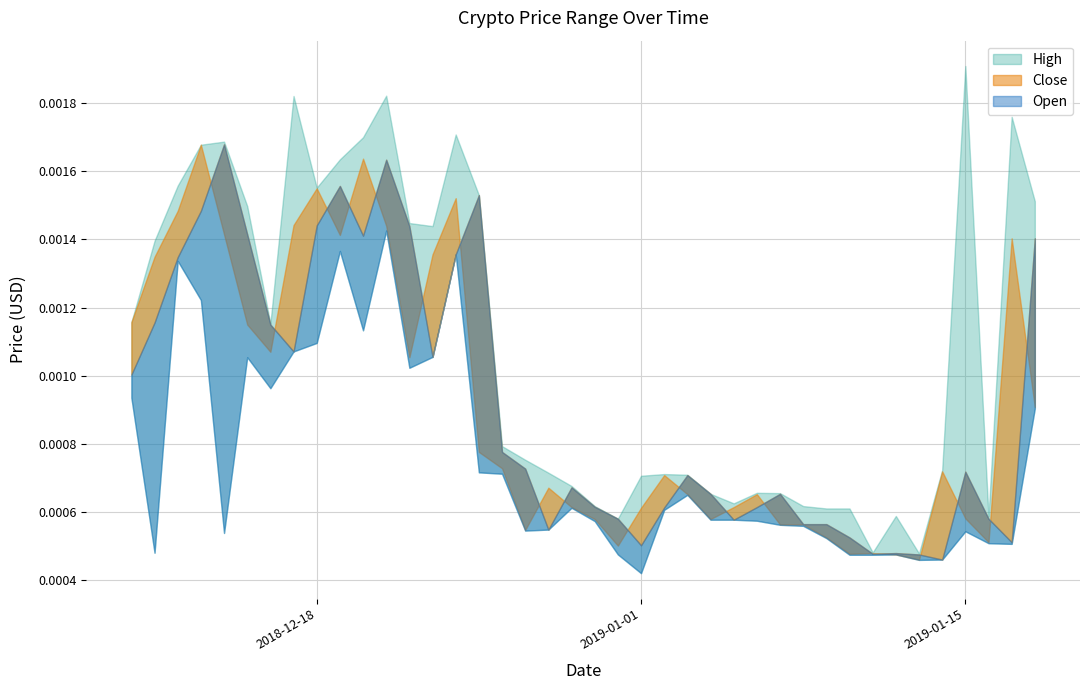

True or false: High and Open intersect in this chart.

False